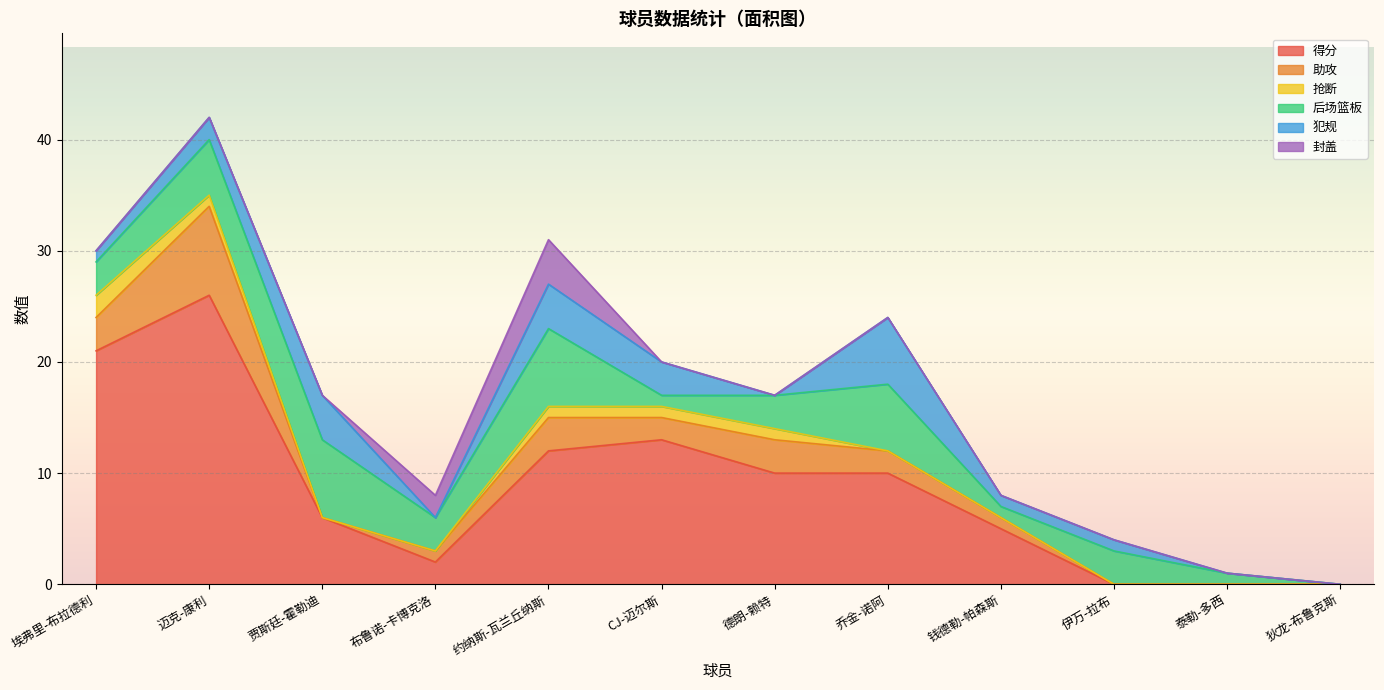

True or false: 封盖 has more than 1 interior local peaks.

False